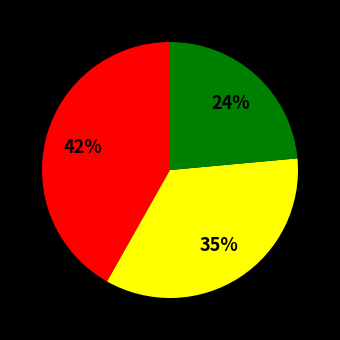

Does any single category account for the majority?

No